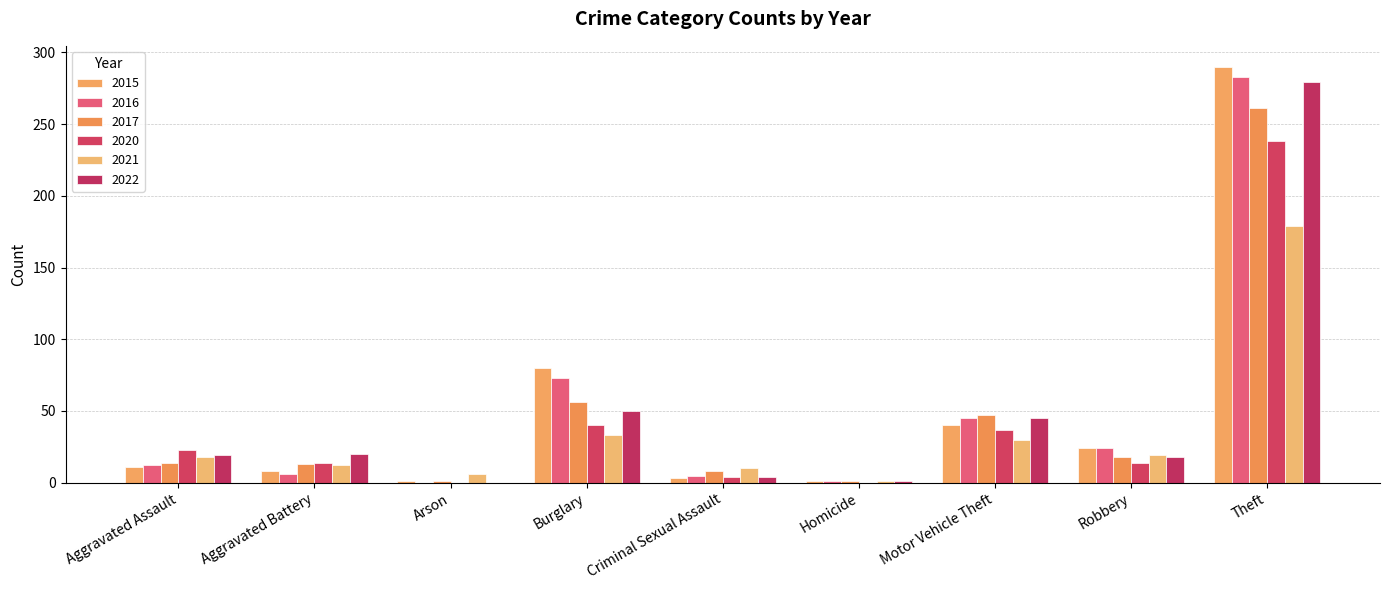

Reading left to right, extract all data points from this chart.

2020: Aggravated Assault=23	Aggravated Battery=14	Arson=0	Burglary=40	Criminal Sexual Assault=4	Homicide=0	Motor Vehicle Theft=37	Robbery=14	Theft=238	Total=370
2021: Aggravated Assault=18	Aggravated Battery=12	Arson=6	Burglary=33	Criminal Sexual Assault=10	Homicide=1	Motor Vehicle Theft=30	Robbery=19	Theft=179	Total=308
2015: Aggravated Assault=11	Aggravated Battery=8	Arson=1	Burglary=80	Criminal Sexual Assault=3	Homicide=1	Motor Vehicle Theft=40	Robbery=24	Theft=290	Total=458
2016: Aggravated Assault=12	Aggravated Battery=6	Arson=0	Burglary=73	Criminal Sexual Assault=5	Homicide=1	Motor Vehicle Theft=45	Robbery=24	Theft=283	Total=449
2017: Aggravated Assault=14	Aggravated Battery=13	Arson=1	Burglary=56	Criminal Sexual Assault=8	Homicide=1	Motor Vehicle Theft=47	Robbery=18	Theft=261	Total=419
2022: Aggravated Assault=19	Aggravated Battery=20	Arson=0	Burglary=50	Criminal Sexual Assault=4	Homicide=1	Motor Vehicle Theft=45	Robbery=18	Theft=279	Total=436